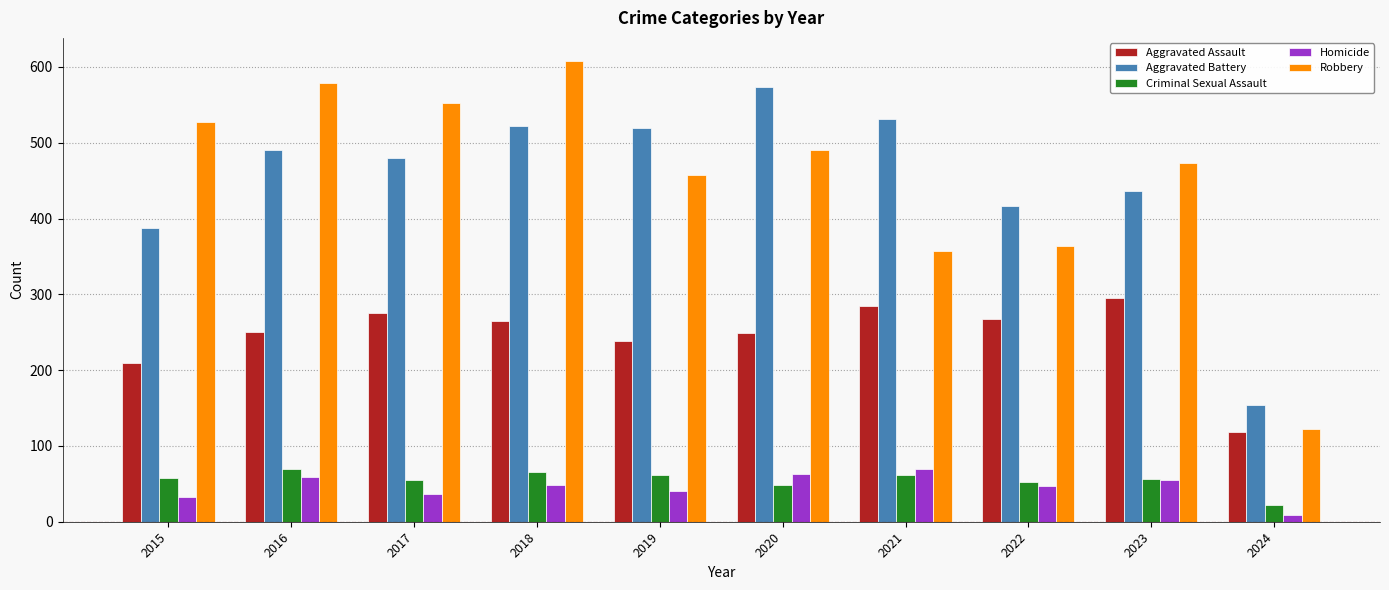

What is the average value of the Homicide series?

46